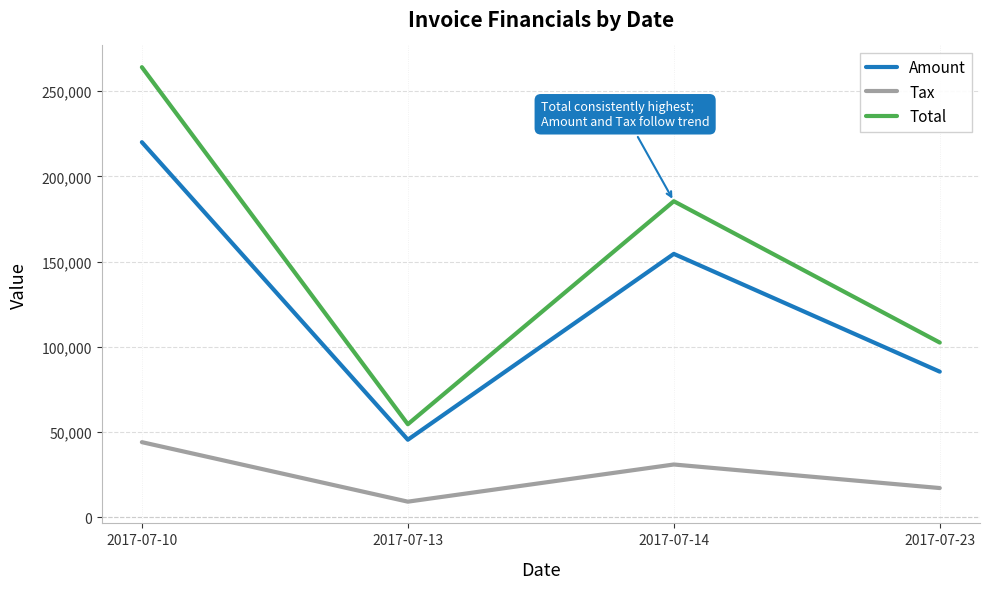

What value does the Total series have at 2017-07-14?

185420.0